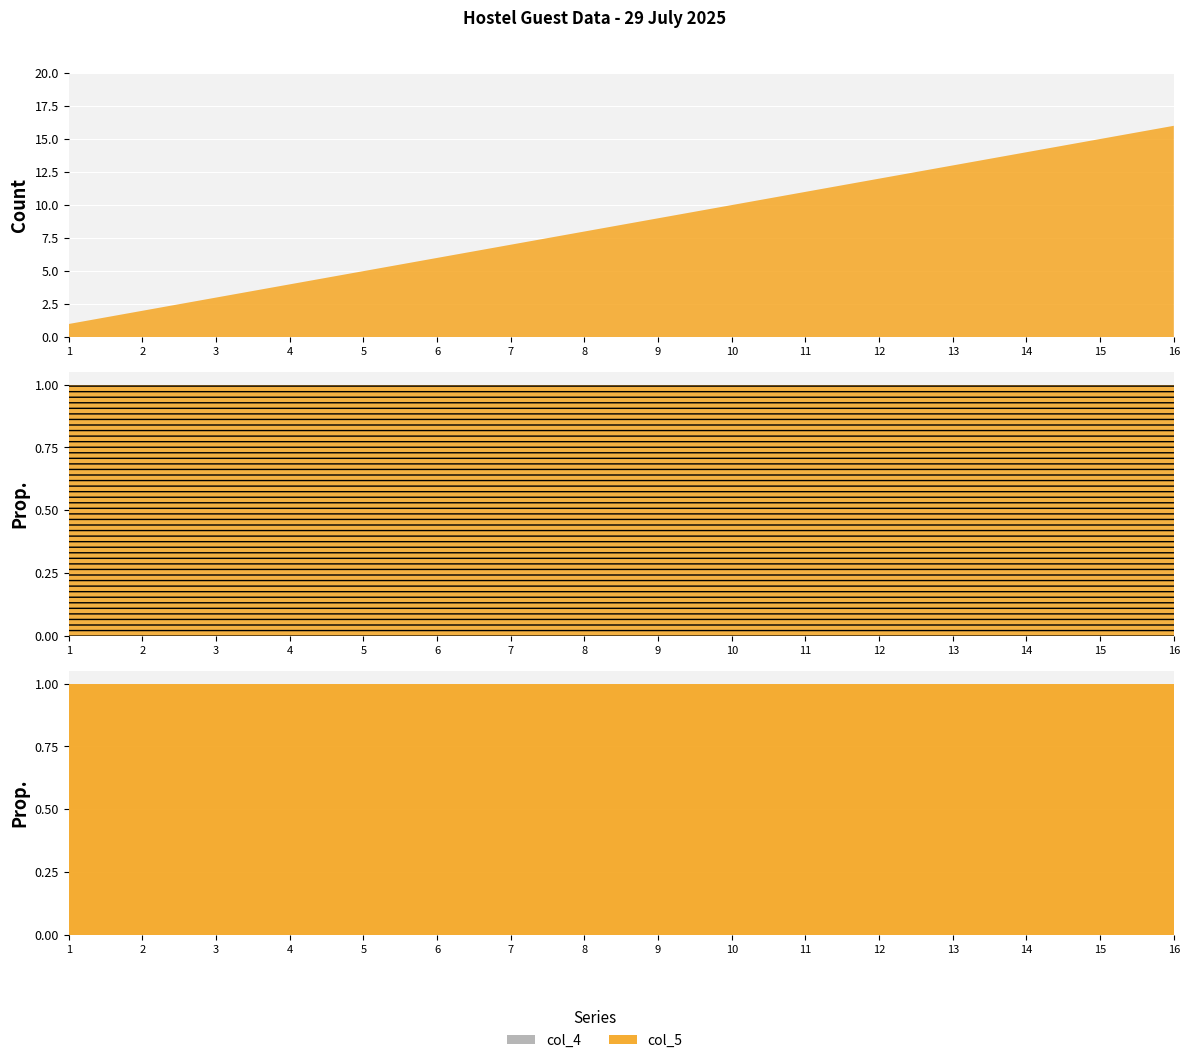

Reading right to left, extract all data points from this chart.

col_5: 16=16	15=15	14=14	13=13	12=12	11=11	10=10	9=9	8=8	7=7	6=6	5=5	4=4	3=3	2=2	1=1
col_4: 16=0	15=0	14=0	13=0	12=0	11=0	10=0	9=0	8=0	7=0	6=0	5=0	4=0	3=0	2=0	1=0